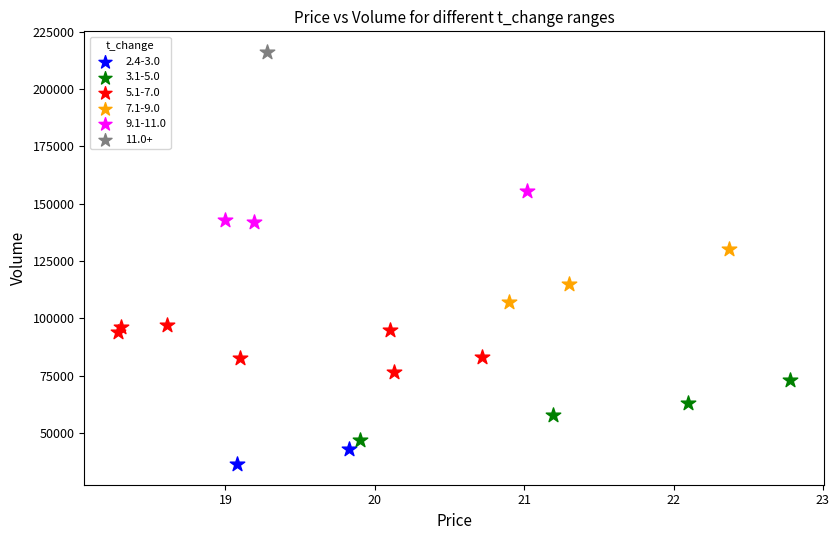

What are all the series names shown in the legend?

2.4-3.0, 3.1-5.0, 5.1-7.0, 7.1-9.0, 9.1-11.0, 11.0+